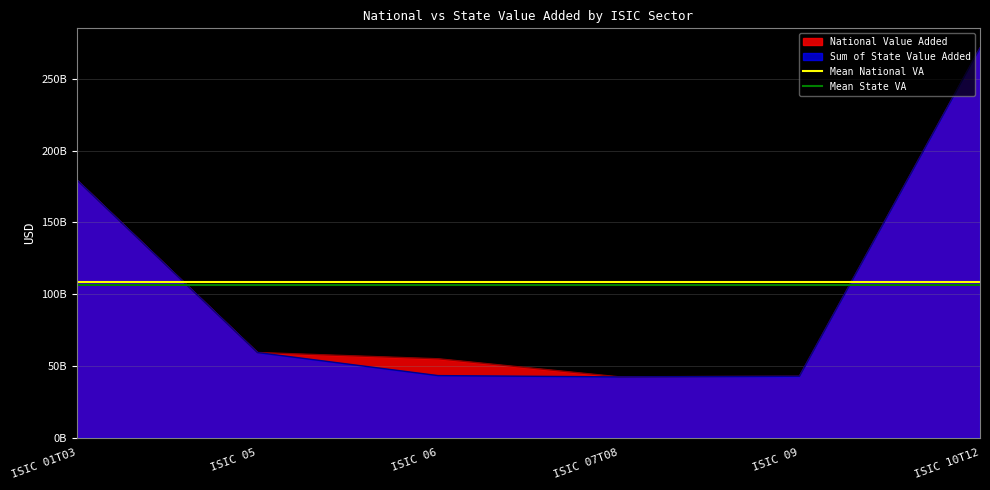

Does the chart display data point markers on the line(s)?

No